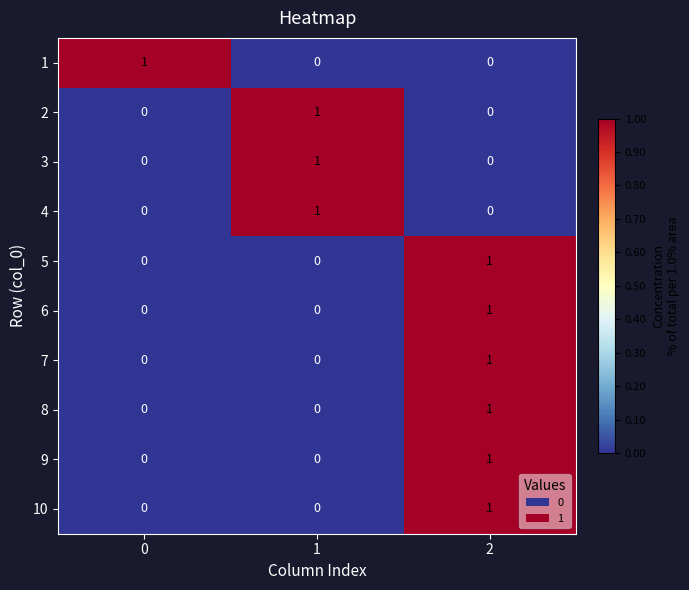

Reading right to left, list all the values displayed in this chart.

1: 0	0	1
2: 0	1	0
3: 0	1	0
4: 0	1	0
5: 1	0	0
6: 1	0	0
7: 1	0	0
8: 1	0	0
9: 1	0	0
10: 1	0	0